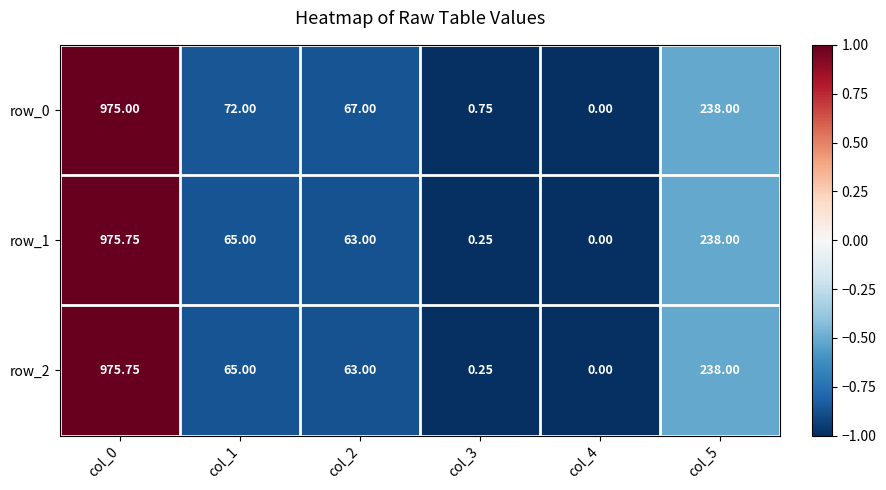

Rank the categories by row_0 value from highest to lowest.

col_0, col_5, col_1, col_2, col_3, col_4